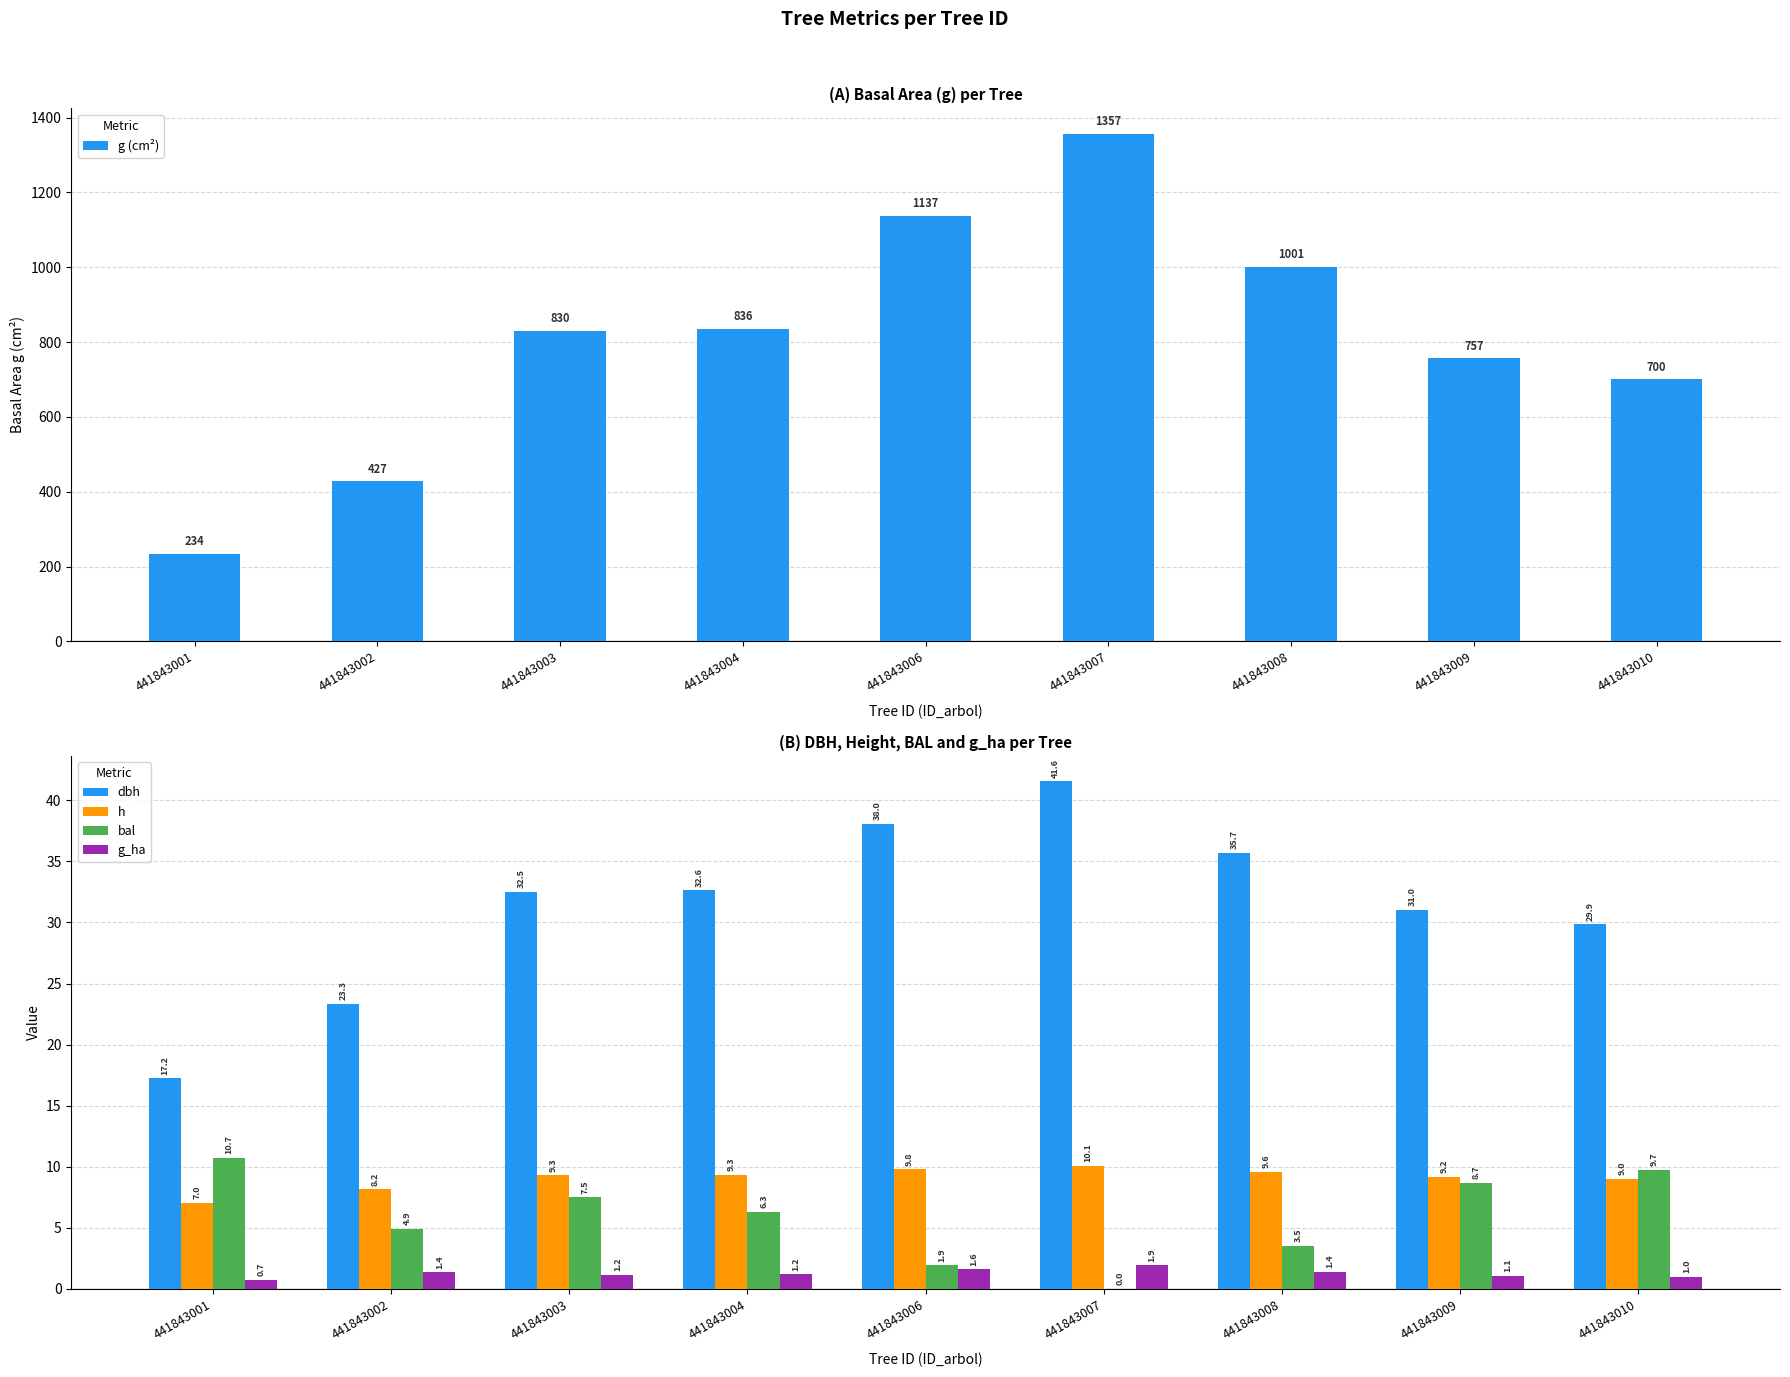

What is the value of the h bar at the 5th from the left?

9.8